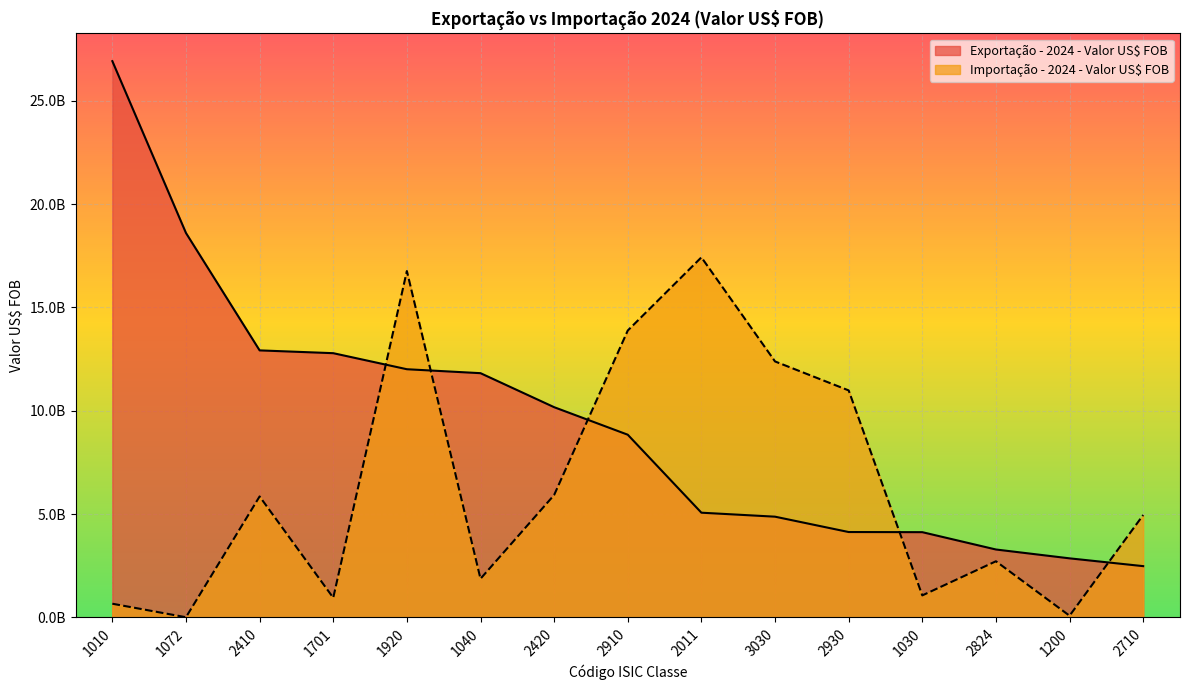

What are all the series names shown in the legend?

Exportação - 2024 - Valor US$ FOB, Importação - 2024 - Valor US$ FOB